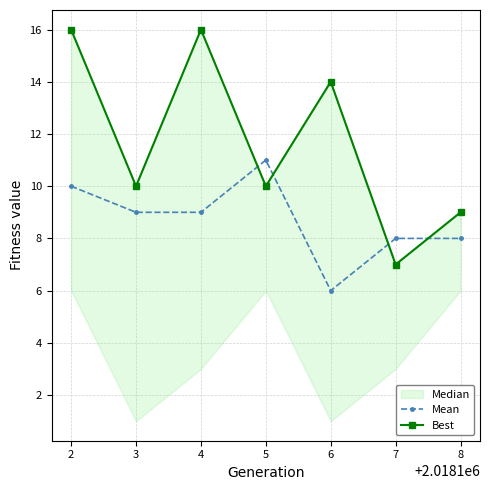

What is the smallest value displayed?

6